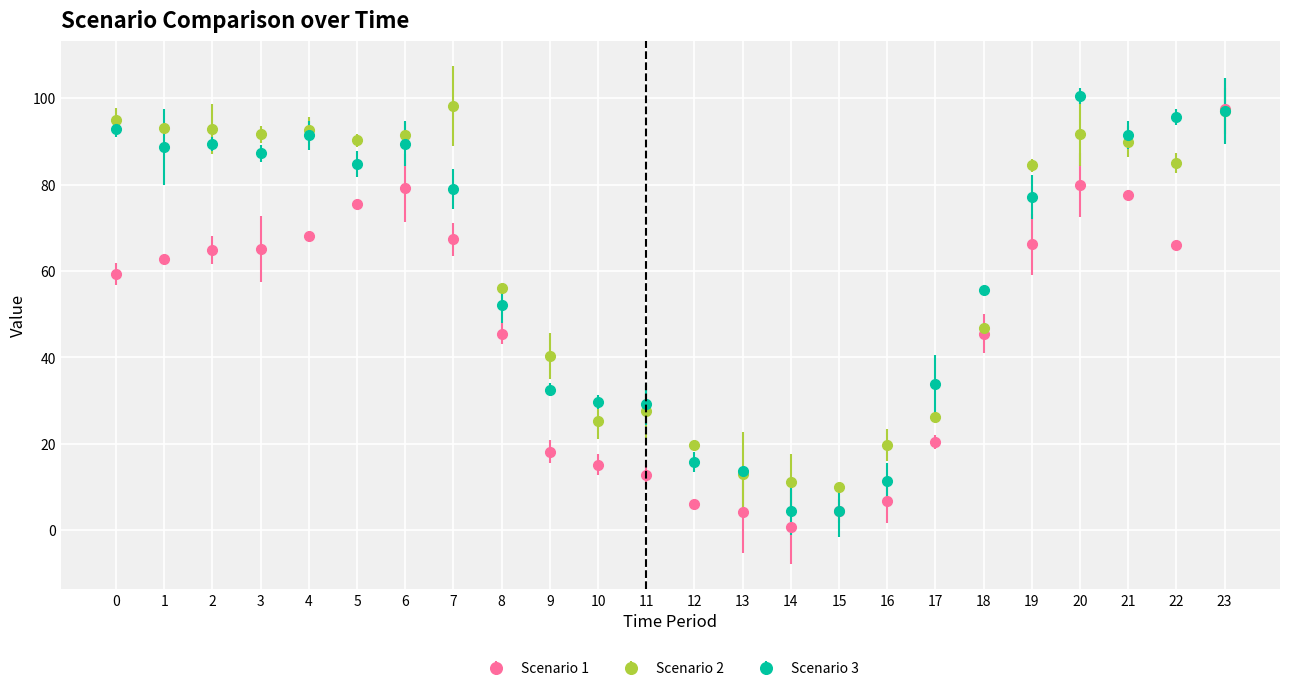

Which series changed the most between 1 and 9?

Scenario 3